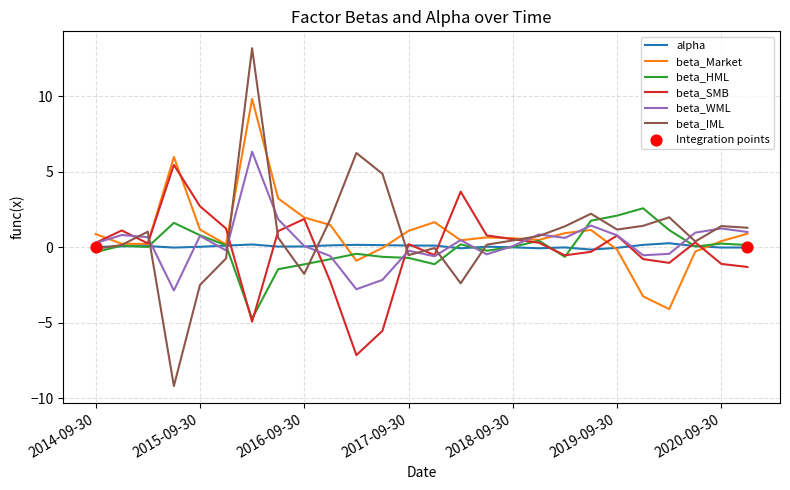

Which series has the largest range (max minus min)?

beta_IML